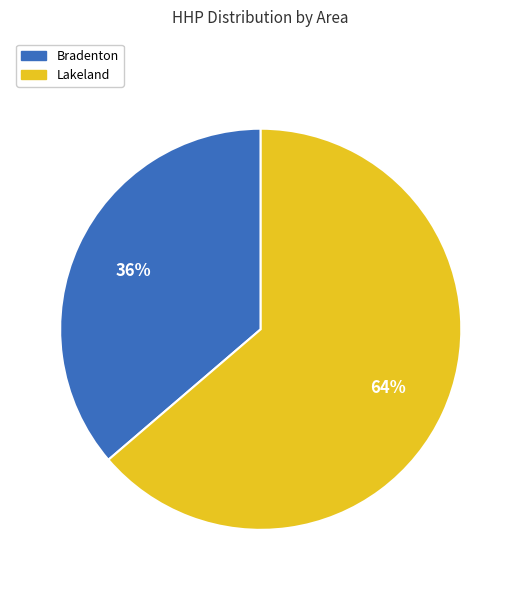

How many segments does this pie chart have?

2